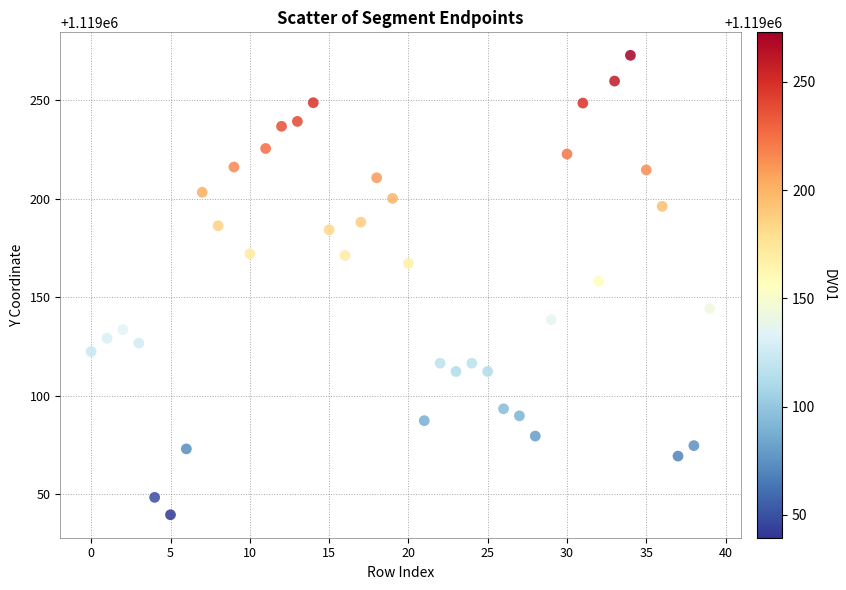

What is the range of Y values (max minus min)?

233.4